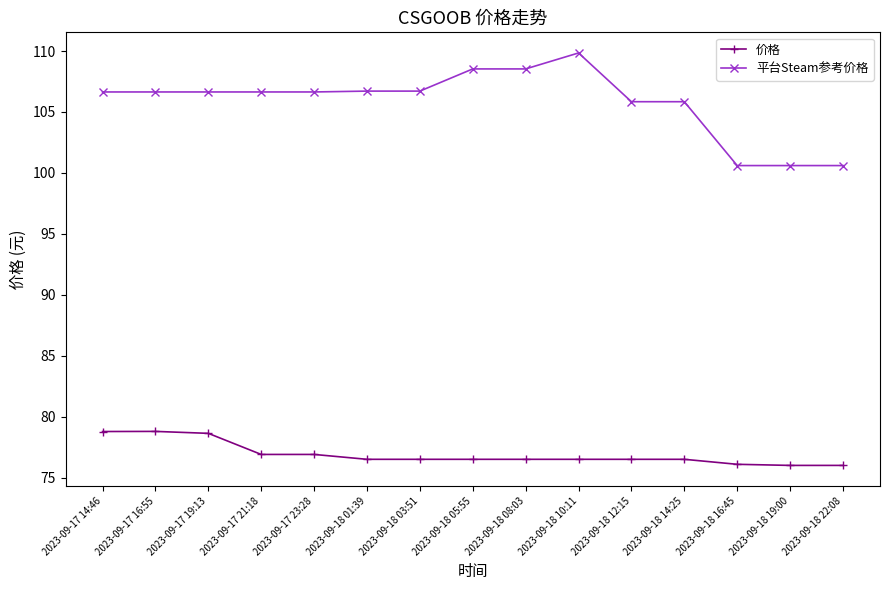

What position from the right is 2023-09-17 21:18?

12